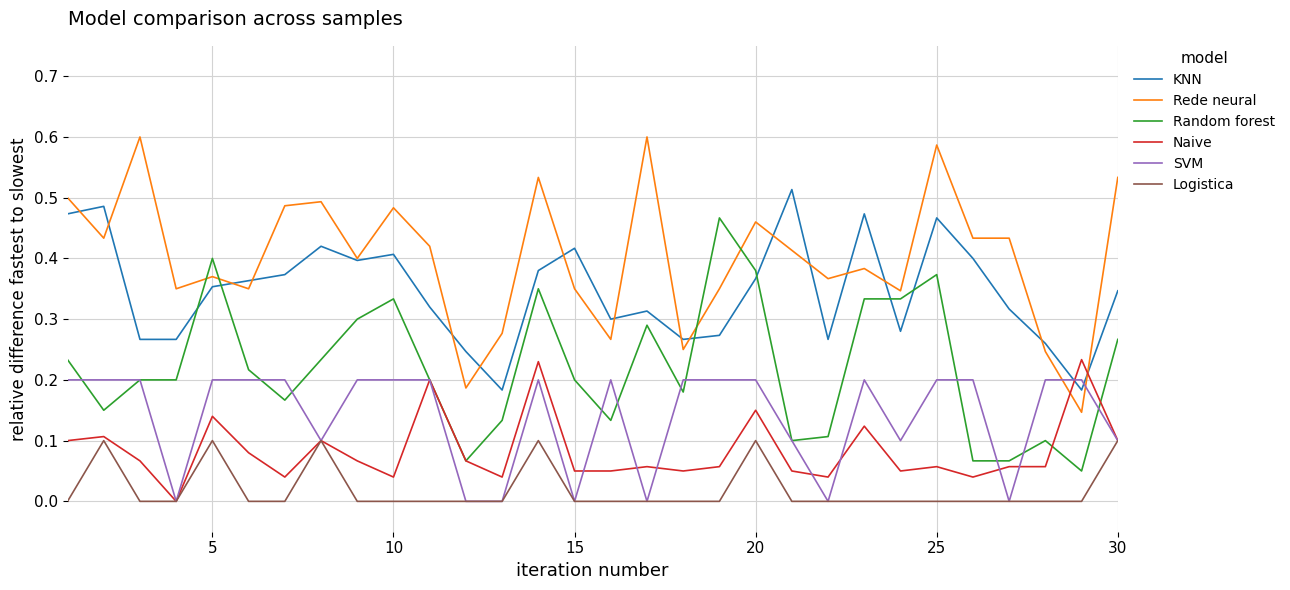

Rank the series by their maximum value, from lowest to highest.

Logistica, SVM, Naive, Random forest, KNN, Rede neural